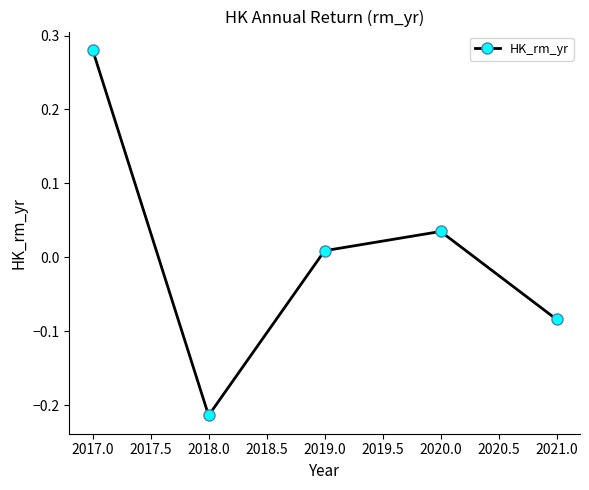

What is the change in value from 2017.0 to 2018.0?

-0.5